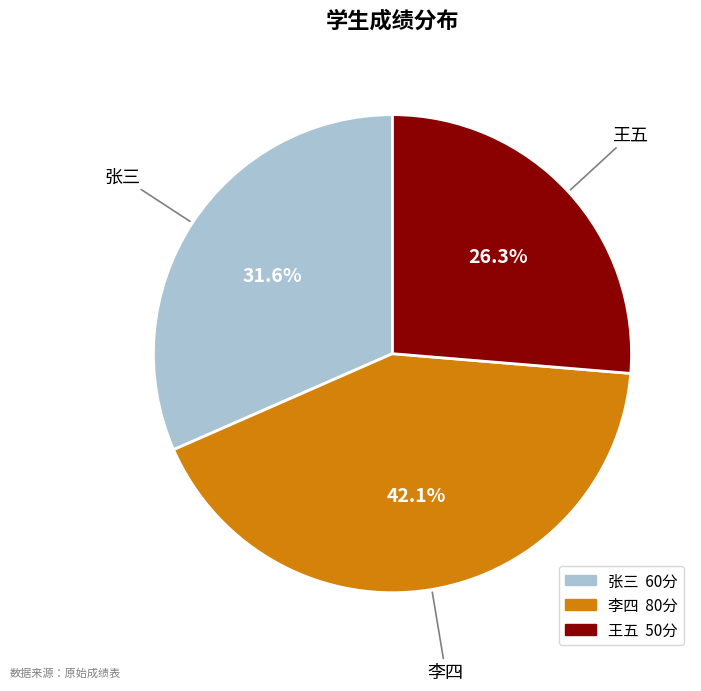

Which category has the biggest portion of the pie?

李四